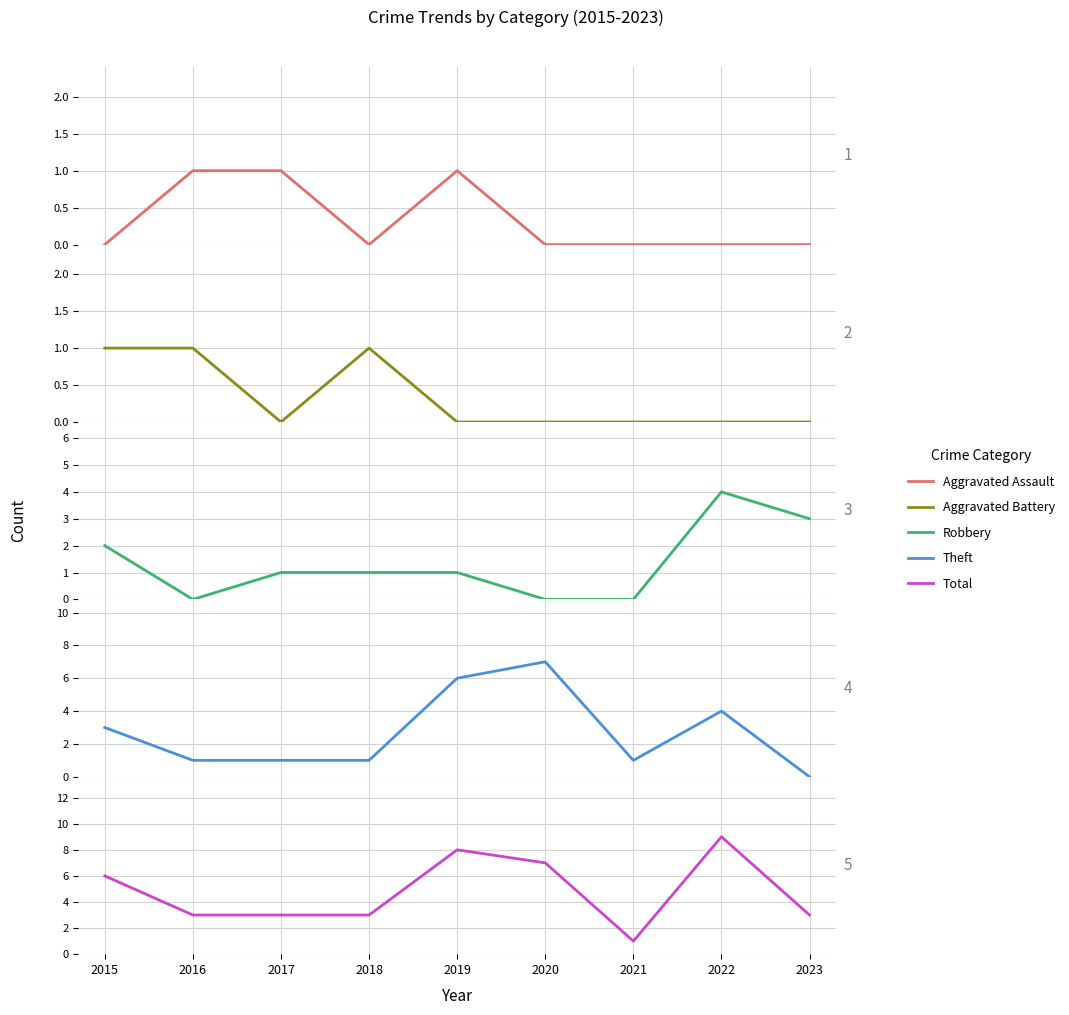

At which category does the chart reach its minimum across all series?

2015